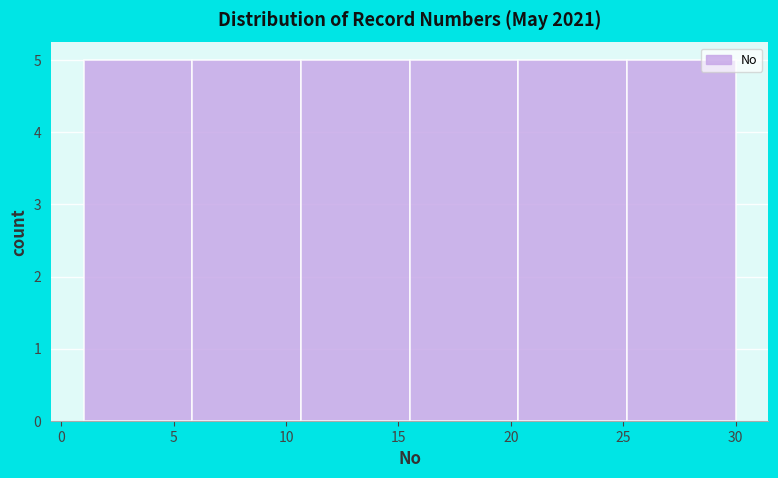

Reading left to right, list every bar in this chart as the range it spans on the x-axis followed by its height. Neither the bar edges nor the heights are printed on the chart, so give them approximately, as read against the axes.

1.0 to 6.0: 5
6.0 to 10.5: 5
10.5 to 15.5: 5
15.5 to 20.5: 5
20.5 to 25.0: 5
25.0 to 30.0: 5